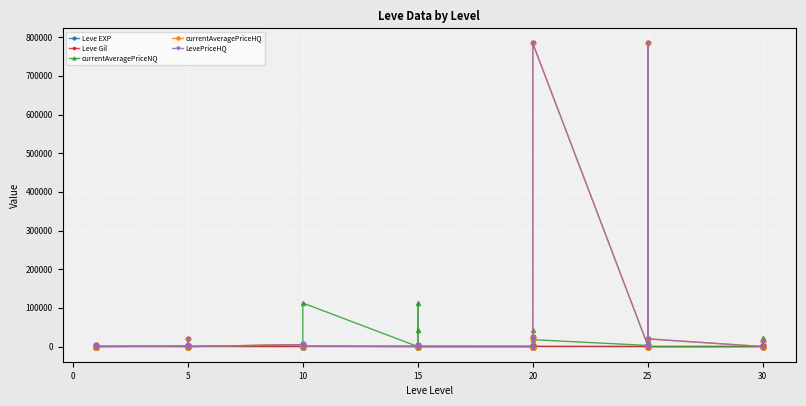

What is the value of the LevePriceHQ point at the 23rd from the left?

900.0